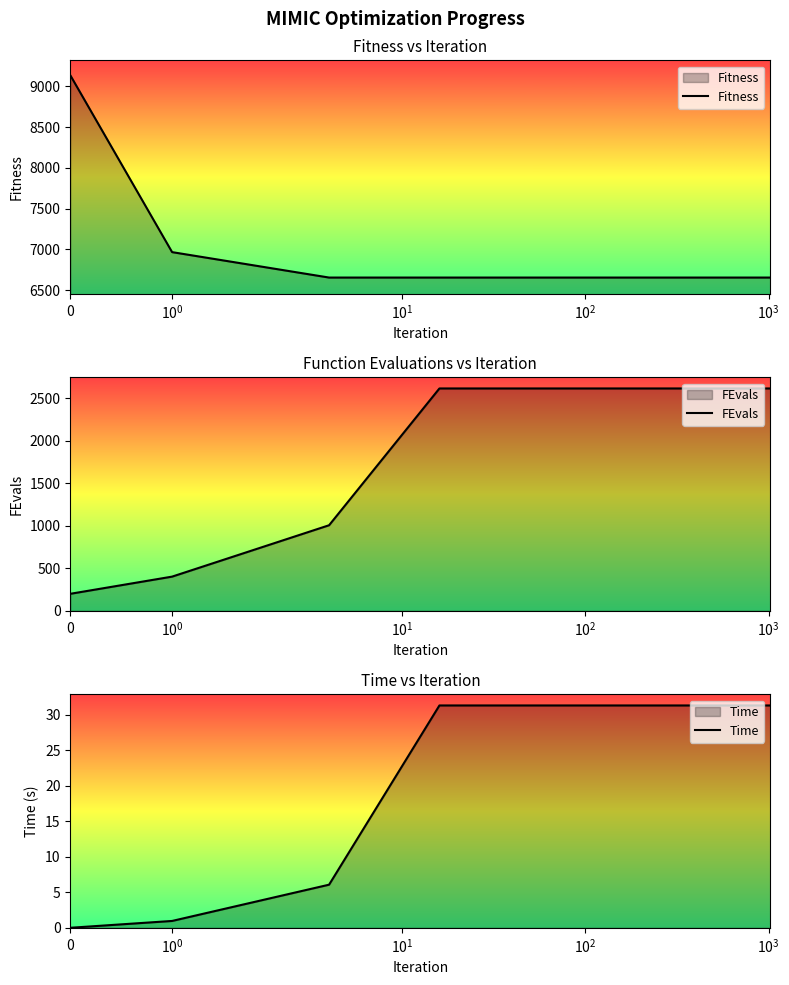

True or false: FEvals and Fitness intersect in this chart.

False